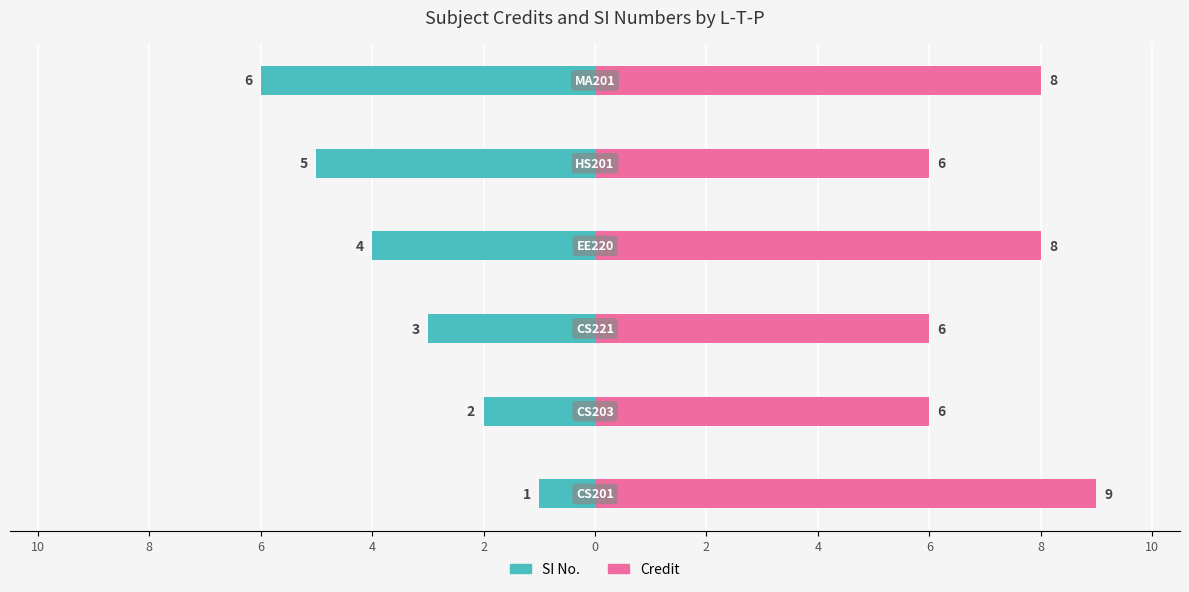

Between 10 and 8, which is larger?

10